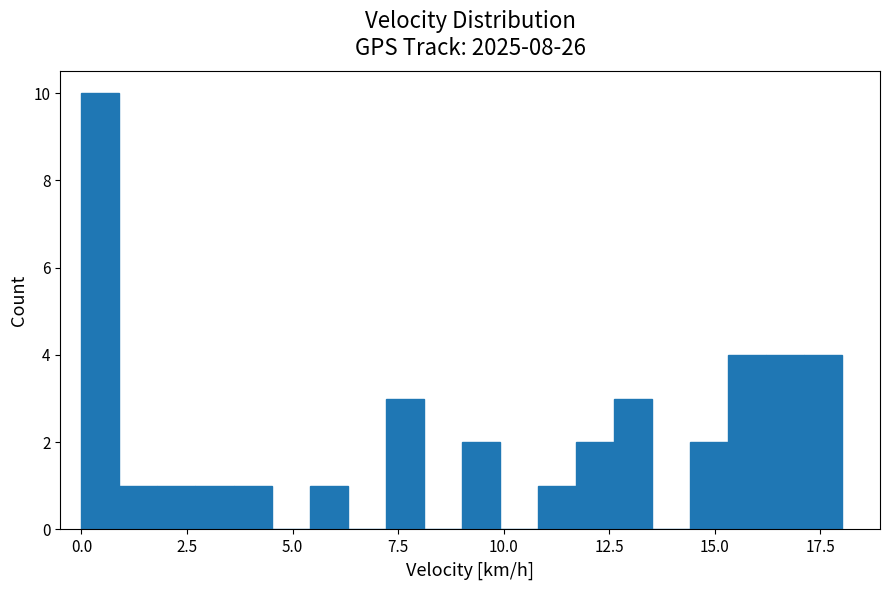

Around what value on the x-axis is the tallest bar? Give the approximate position of its centre, as read against the axis.

0.5